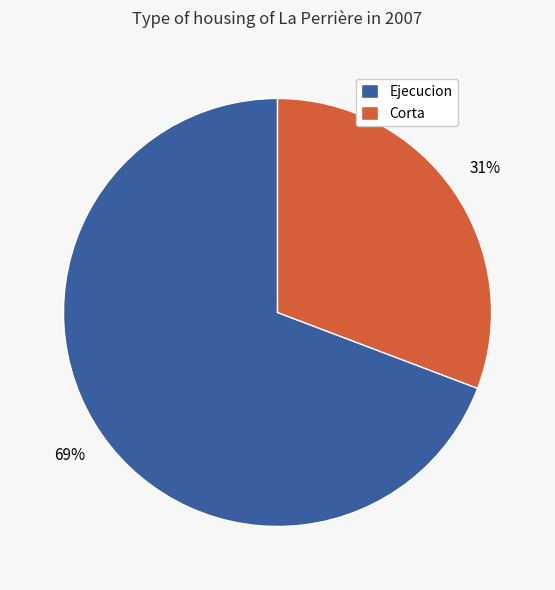

Do Ejecucion and Corta together represent more than half of the pie?

Yes